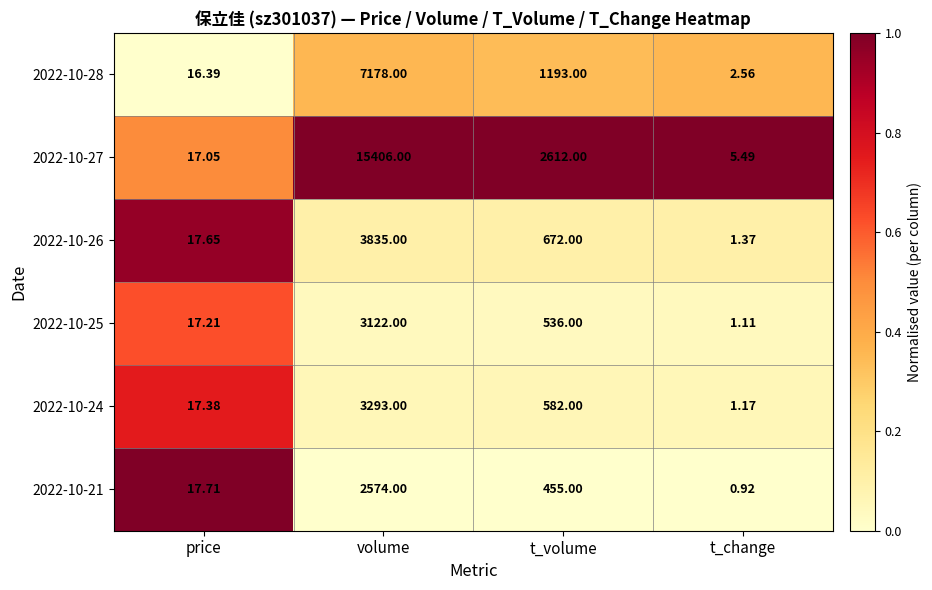

Which label corresponds to the largest value in the chart?

volume